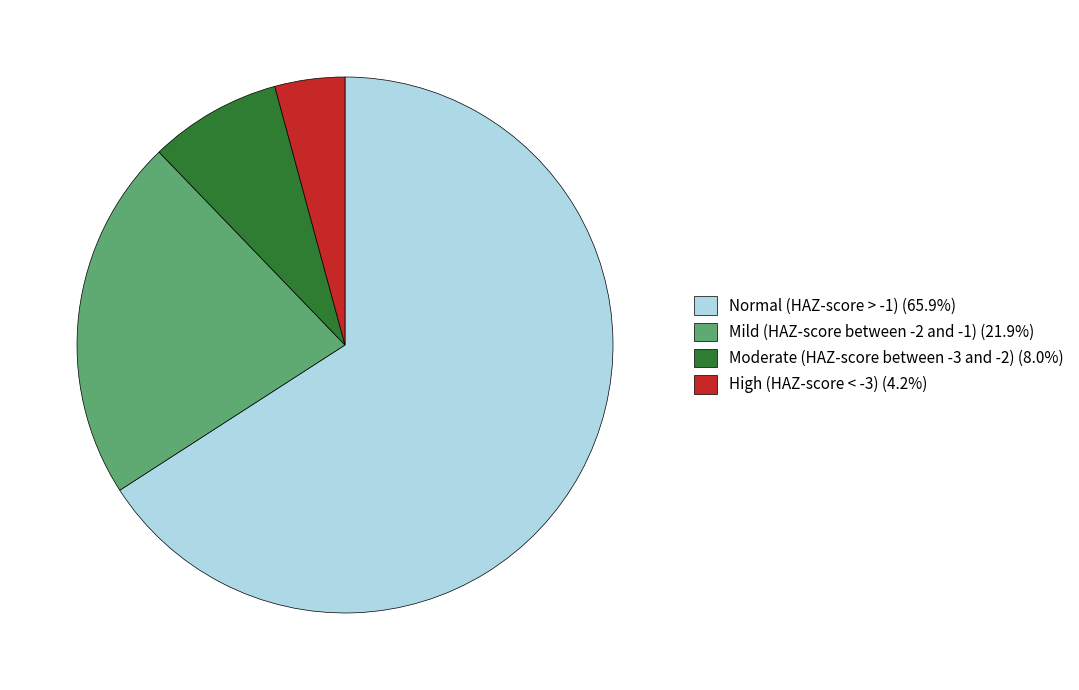

What is the largest slice in the pie chart?

Normal (HAZ-score > -1)